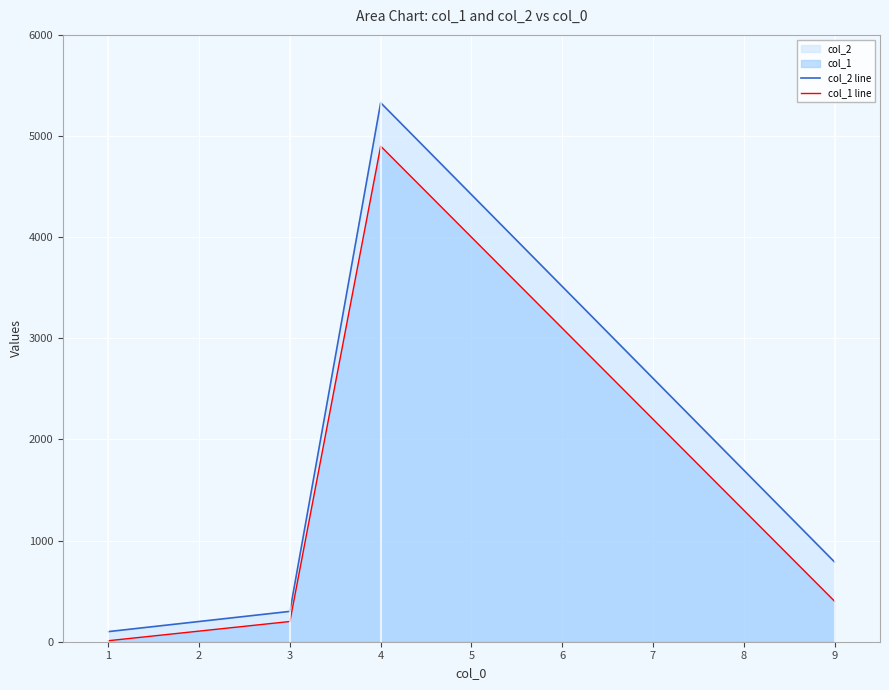

What is the total value across all series at 4?

10229